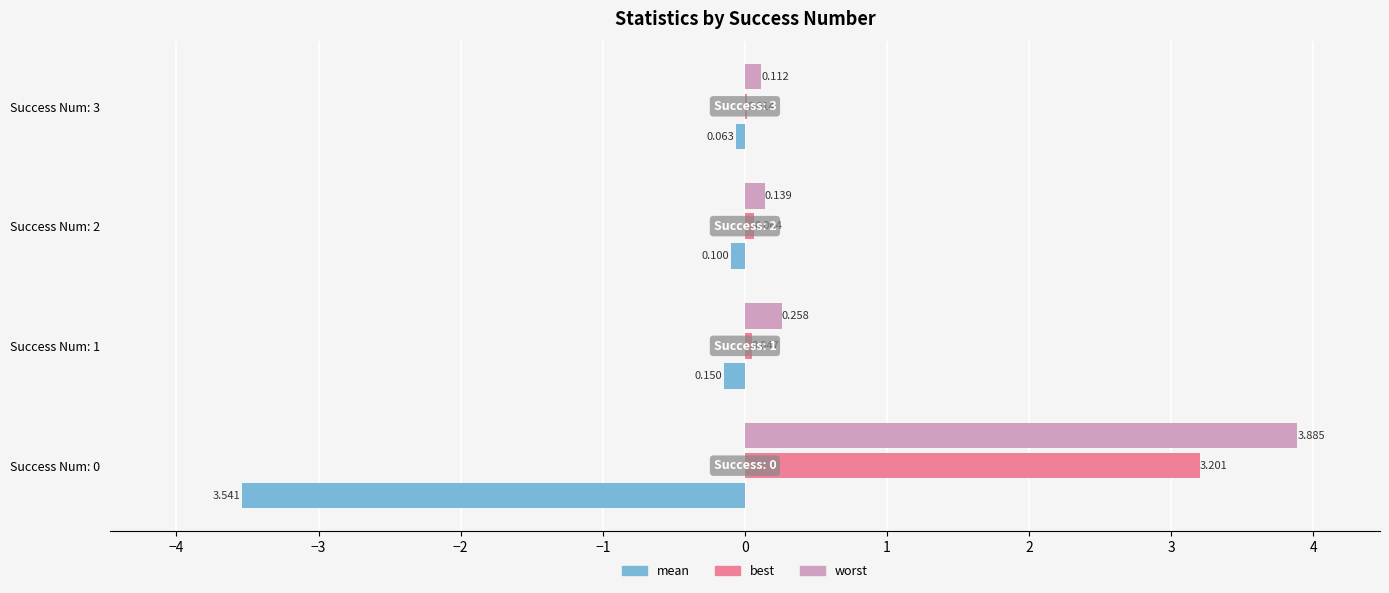

What is the highest value of the worst series?

3.9